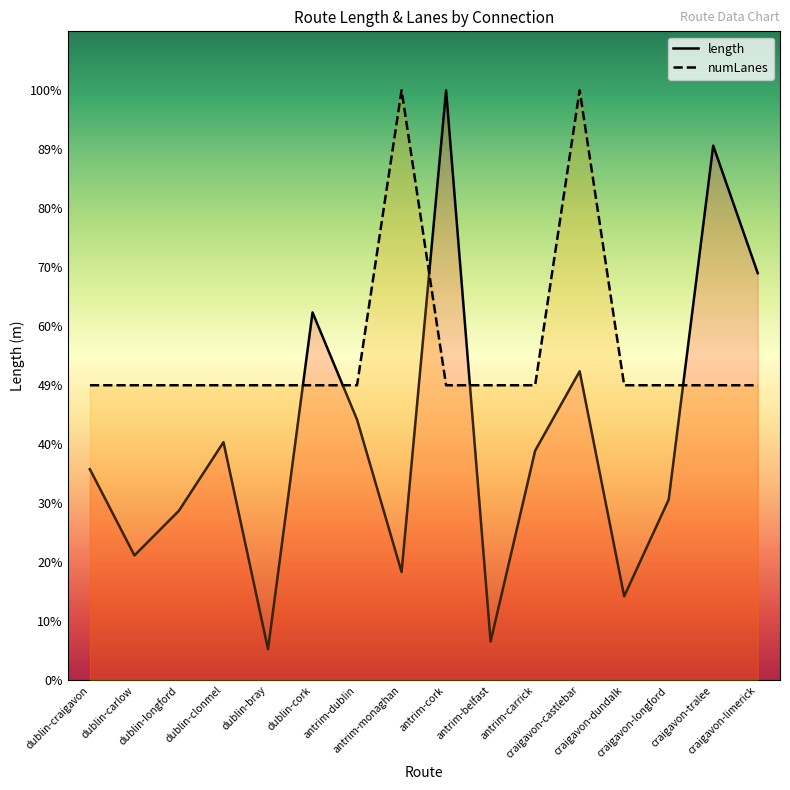

What is the average value of the length series?

1558.1